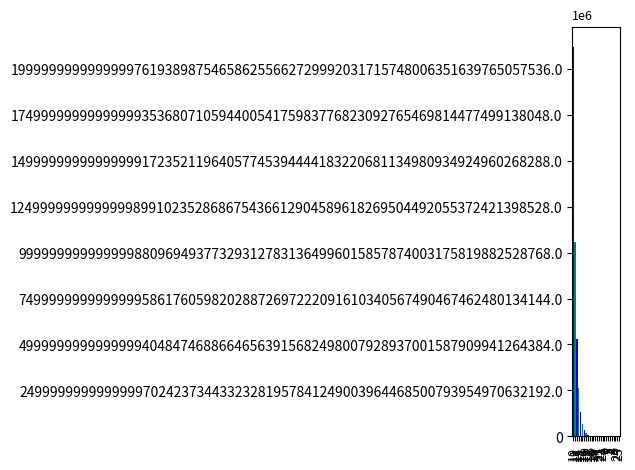

Which has a higher value, 10 or 20?

10